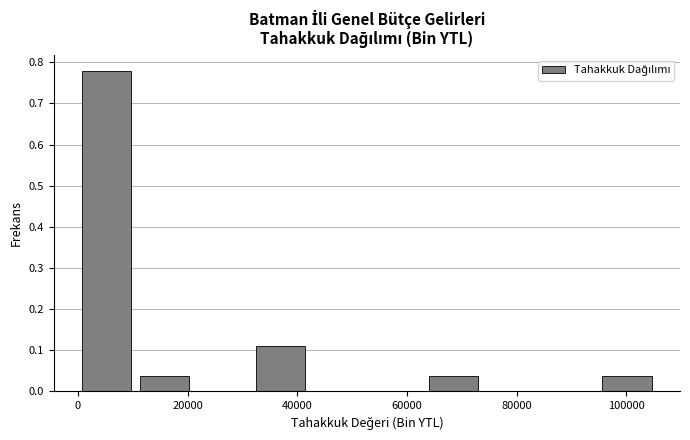

Over which range of the x-axis is the bar tallest?

0 to 10000